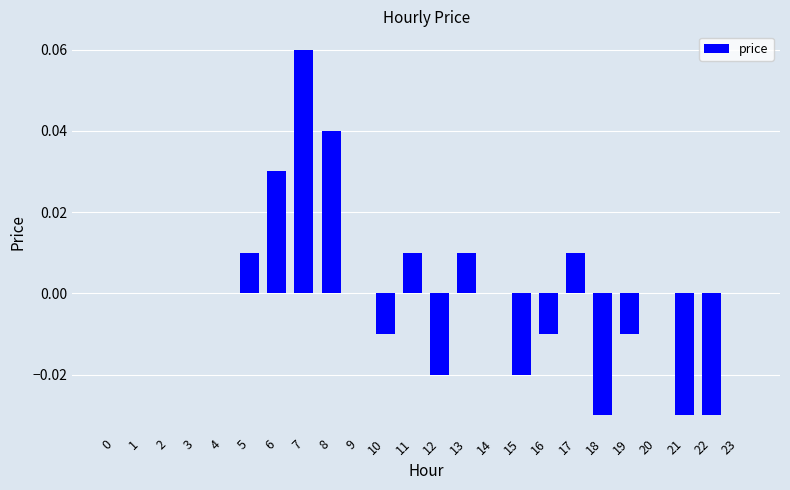

Between 16 and 18, which is larger?

16